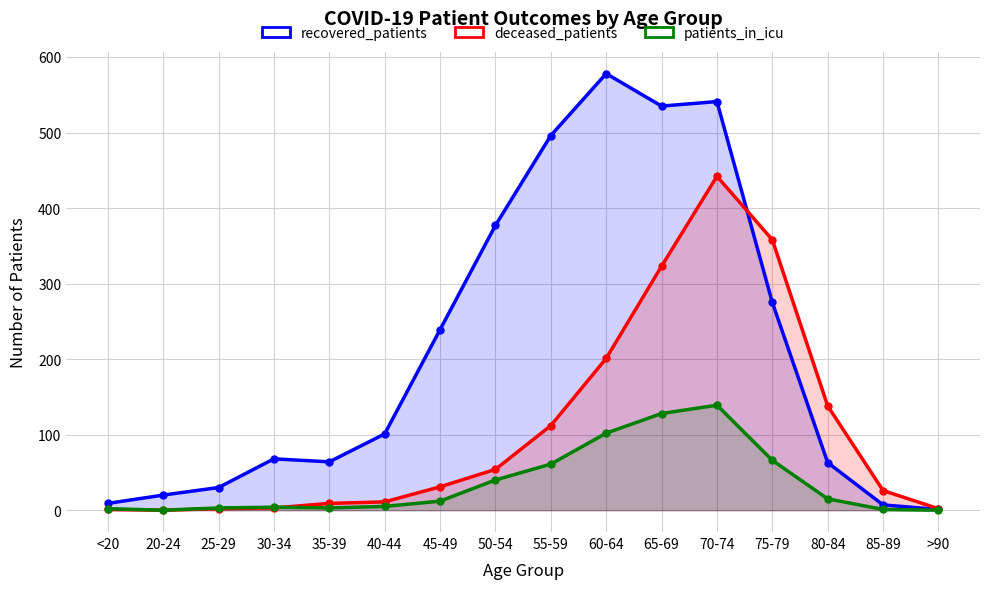

What are all the series names shown in the legend?

recovered_patients, deceased_patients, patients_in_icu